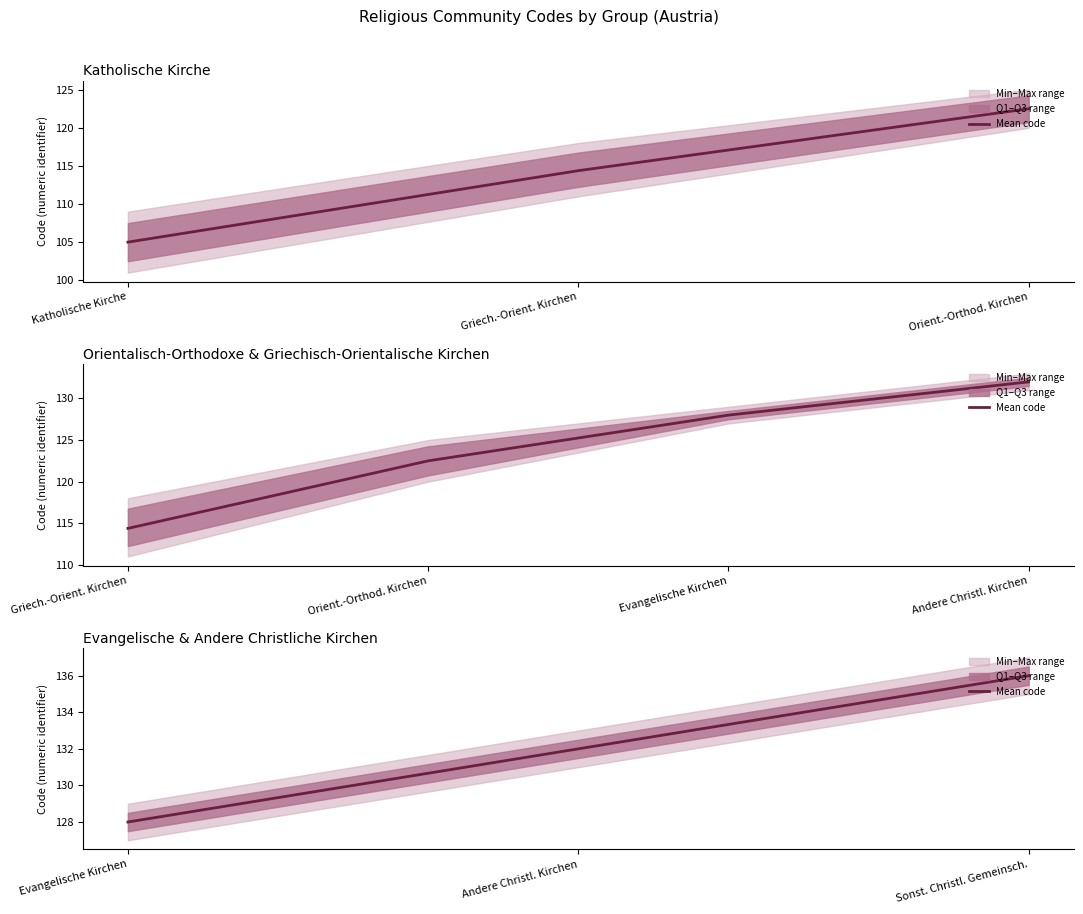

What is the ratio of the value at Evangelische Kirchen to the value at Sonst. Christl. Gemeinsch.?

0.9